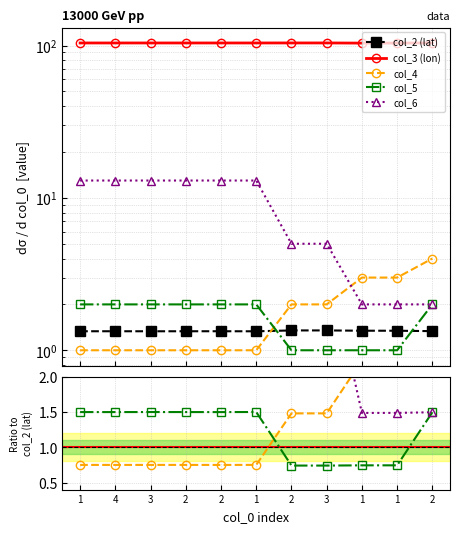

At which label does col_5 first exceed 1?

1